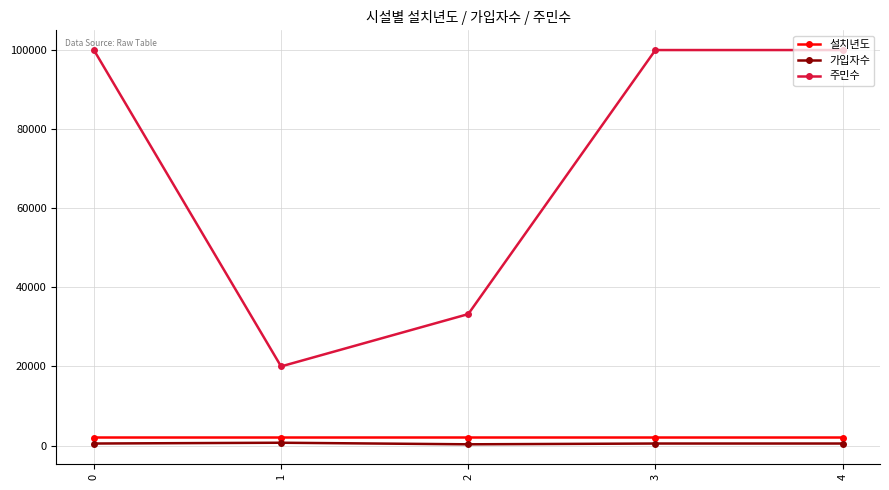

At which label does 주민수 reach its minimum?

1